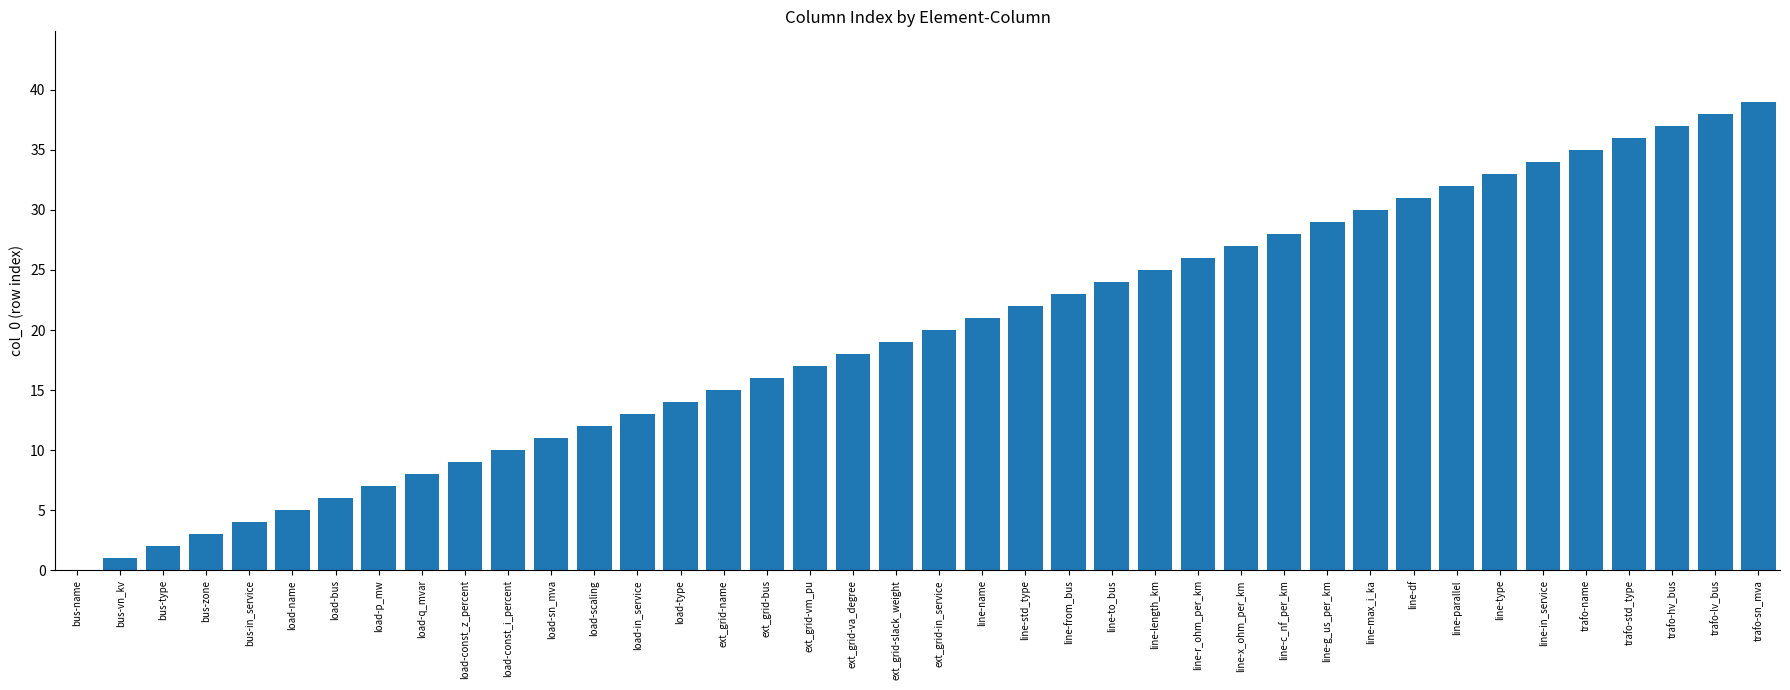

The value at trafo-hv_bus is 16. True or false?

False